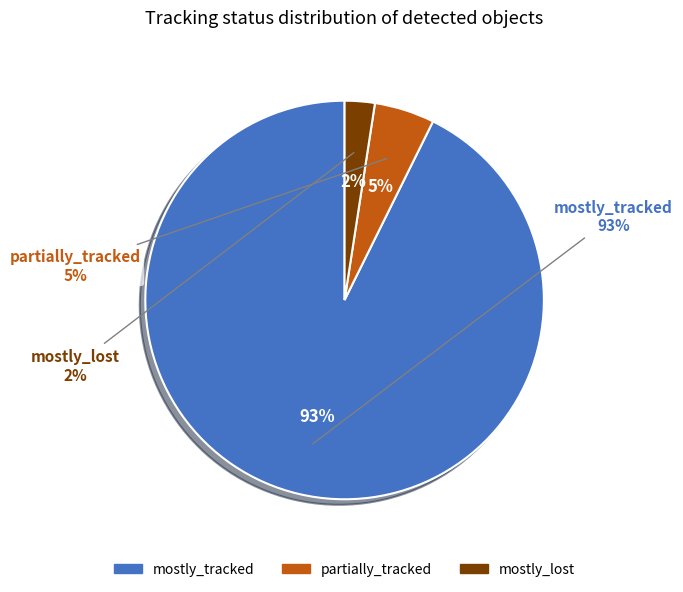

What percentage is the partially_tracked slice, to the nearest percent?

5%